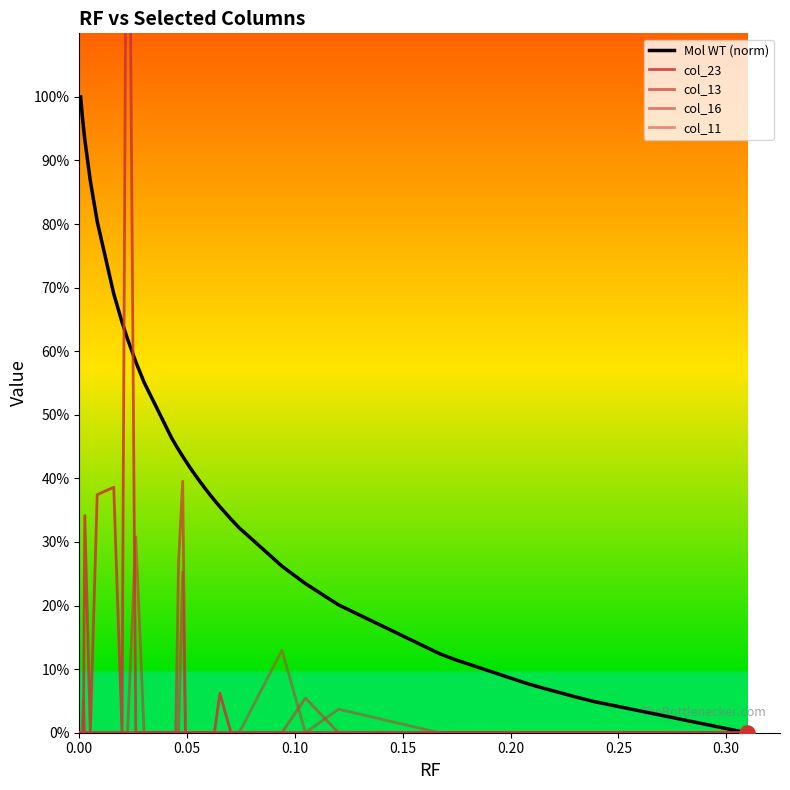

At how many categories does at least one series exceed 1?

1